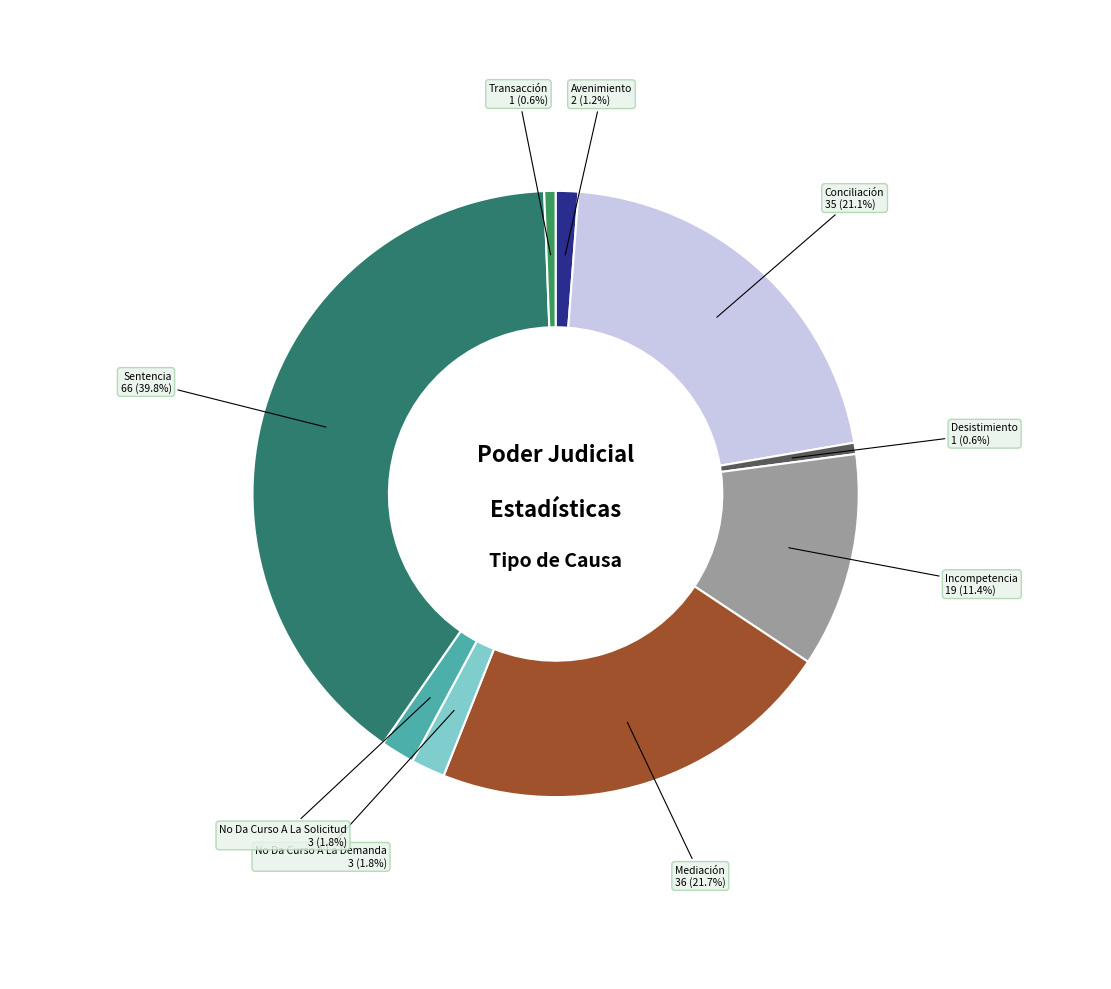

To the nearest percent, what is the difference between the No Da Curso A La Solicitud and Mediación slice percentages?

20%